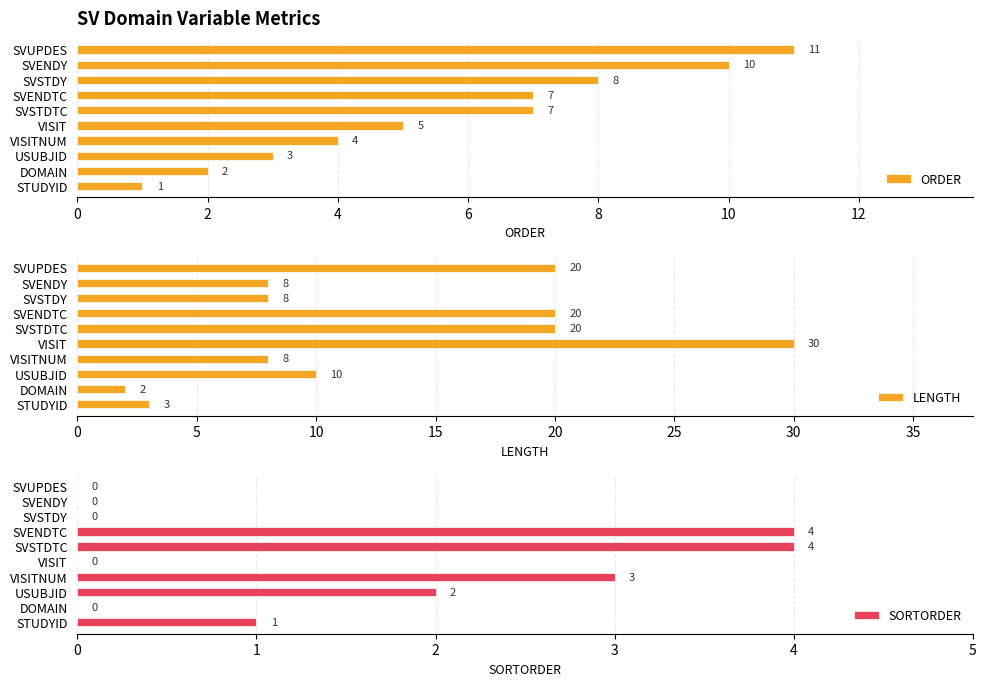

Which category has the highest value in the LENGTH series?

VISIT